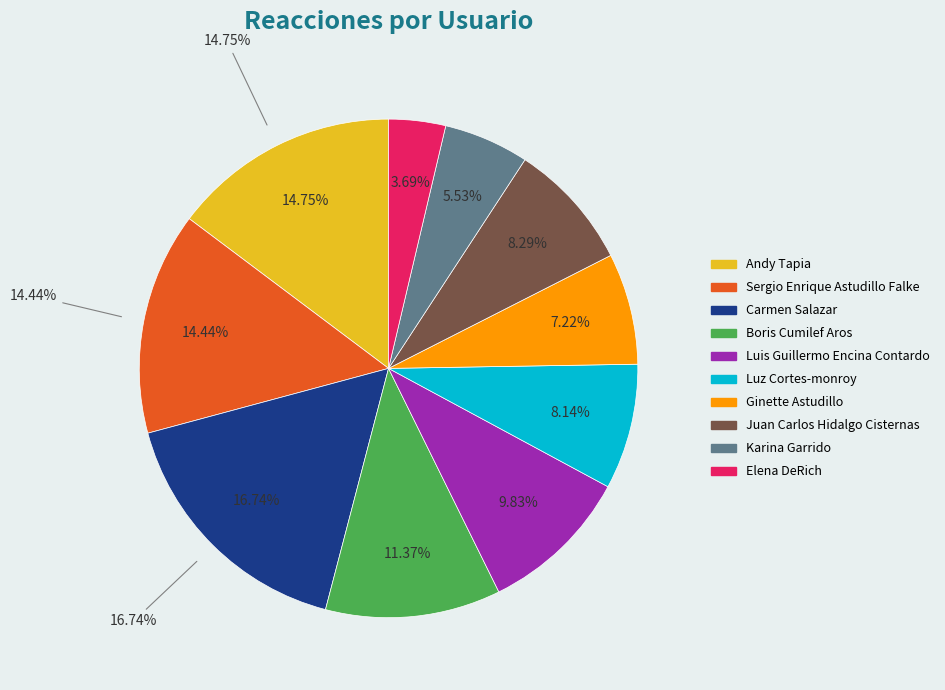

Is Elena DeRich the majority of the pie?

No